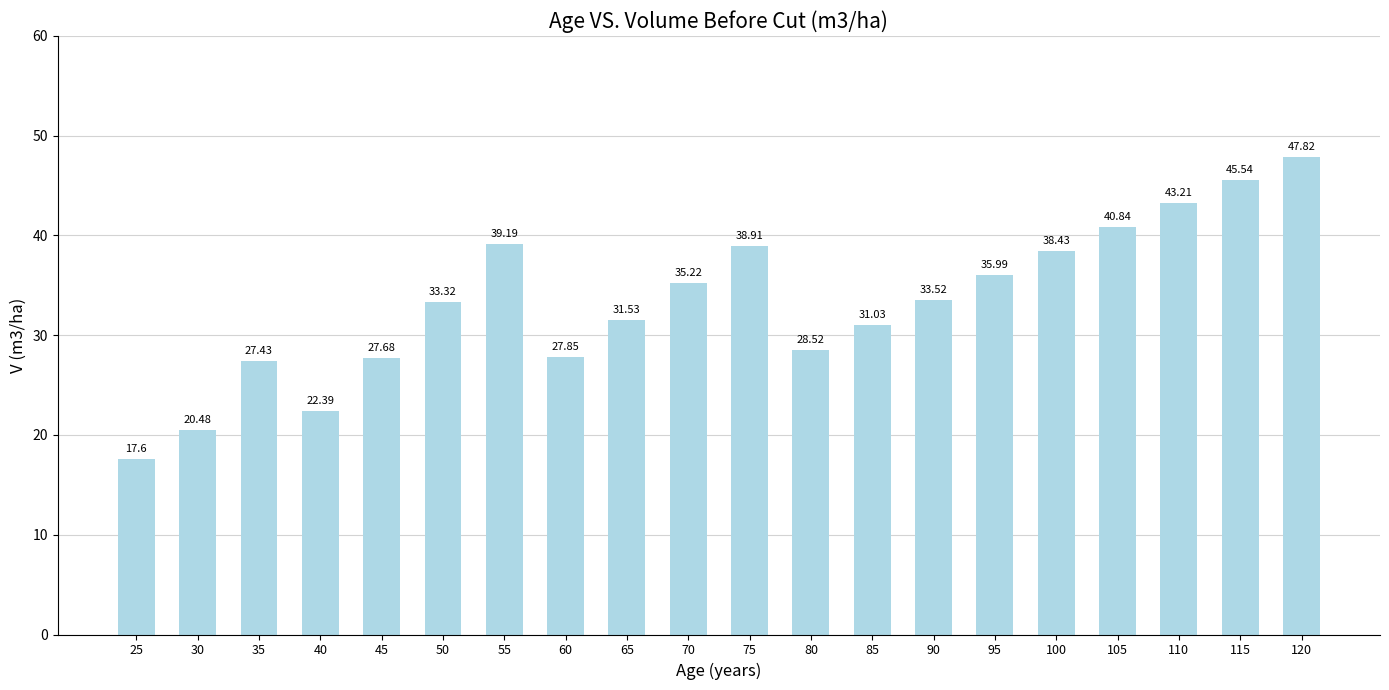

What is the greatest value displayed?

47.8